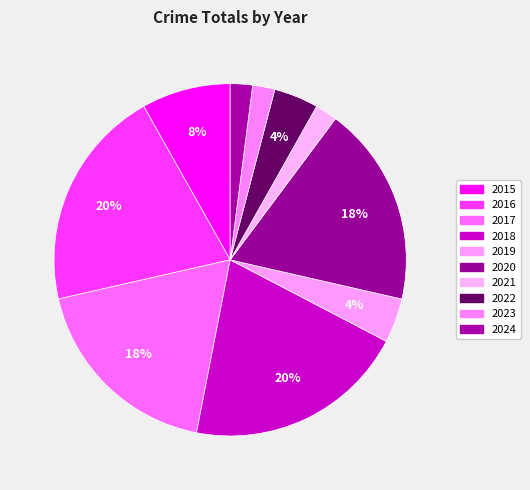

Rank the categories by value from highest to lowest.

2016, 2018, 2017, 2020, 2015, 2019, 2022, 2021, 2023, 2024